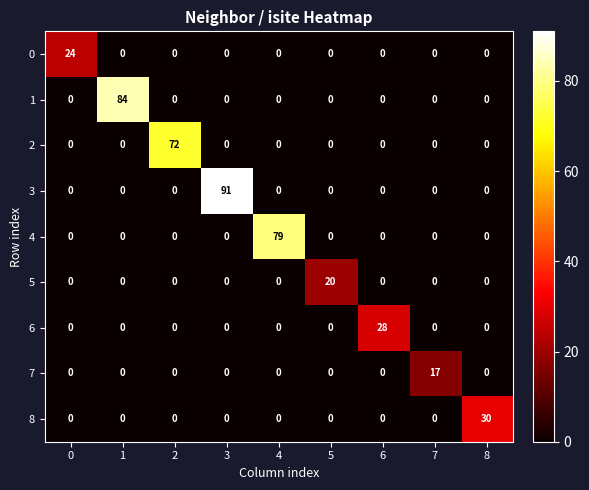

Which series has the largest total across all categories?

3